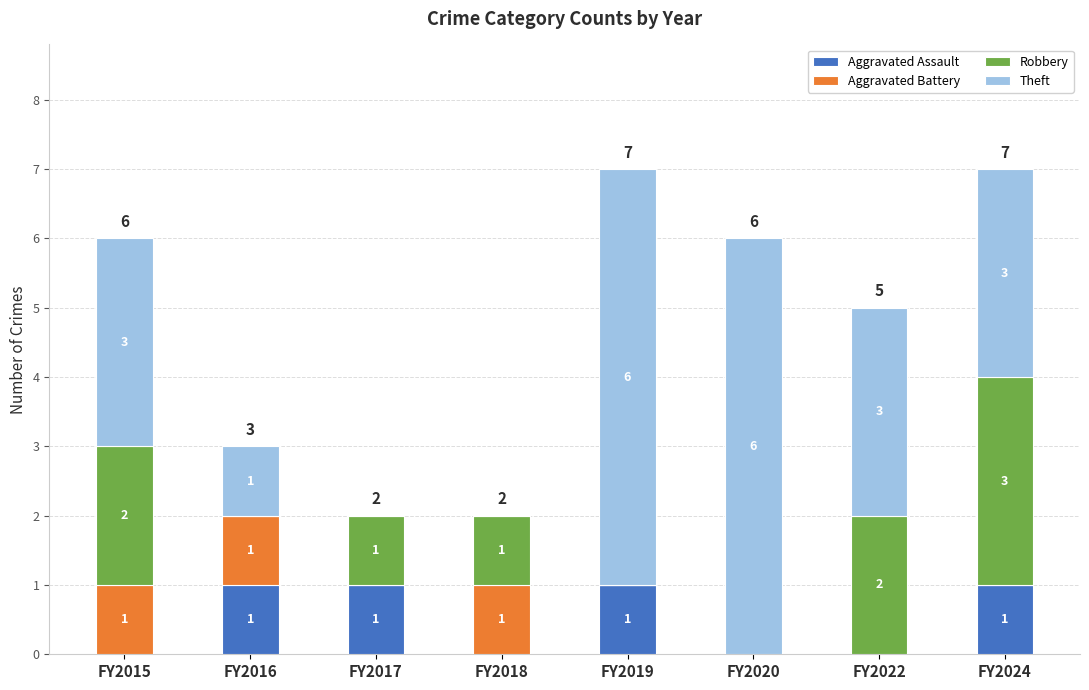

Reading right to left, list the values for the Aggravated Assault series.

FY2024=1	FY2022=0	FY2020=0	FY2019=1	FY2018=0	FY2017=1	FY2016=1	FY2015=0